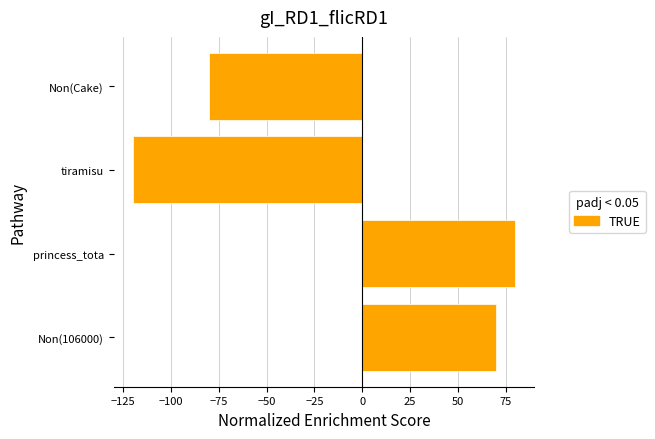

What is the change in value from Non(106000) to tiramisu?

-190